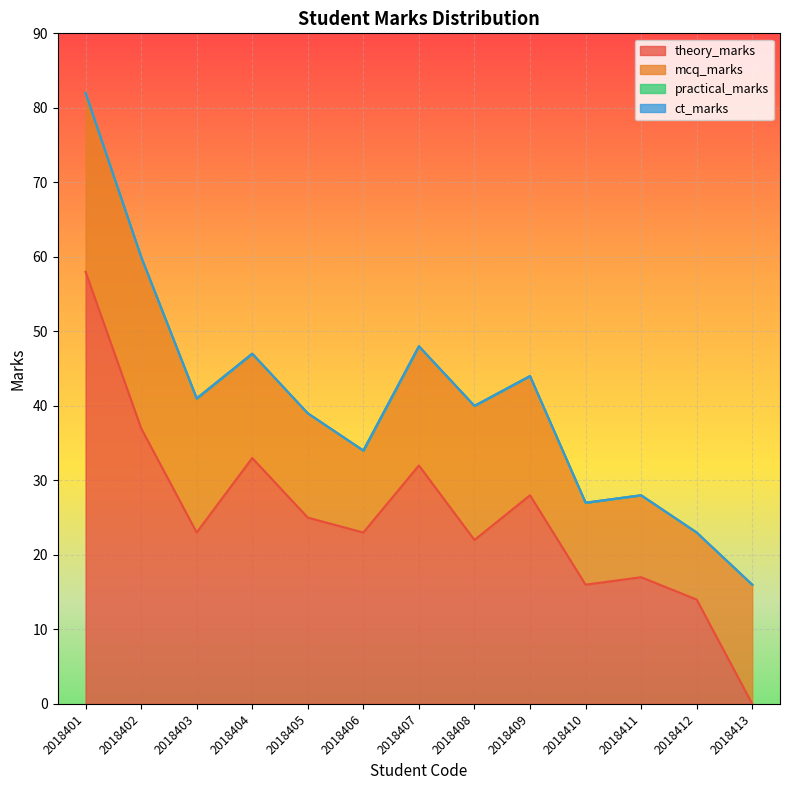

What is the spread (max minus min) of values at 2018402?

37